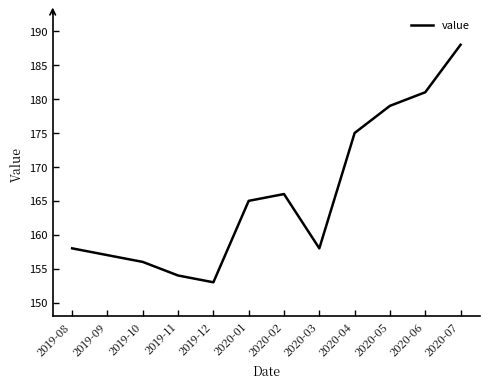

What position from the left is 2020-01?

6